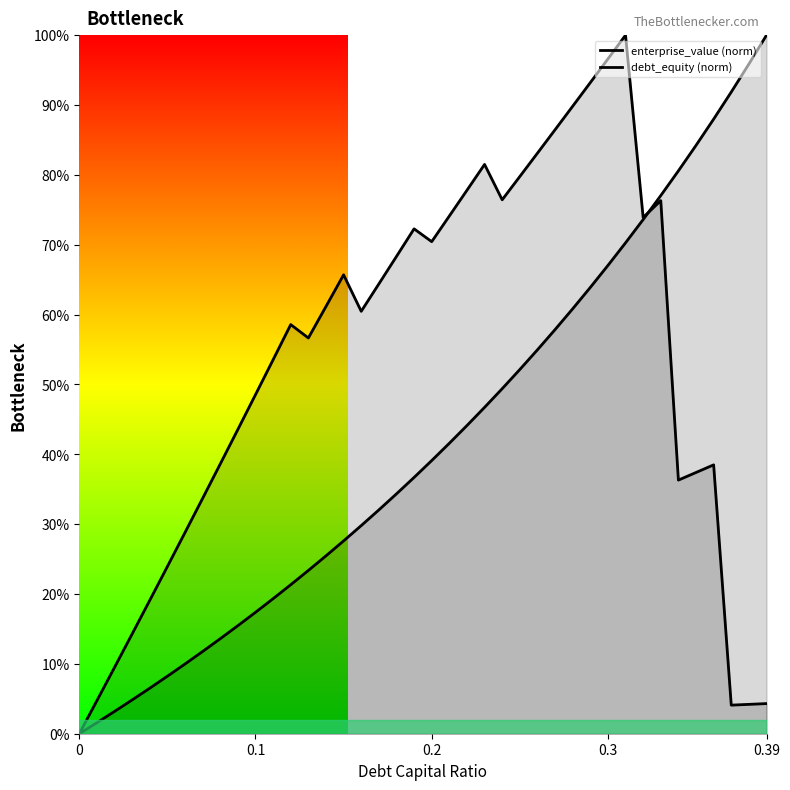

List the series in order of their overall mean, lowest first.

debt_equity (norm), enterprise_value (norm)